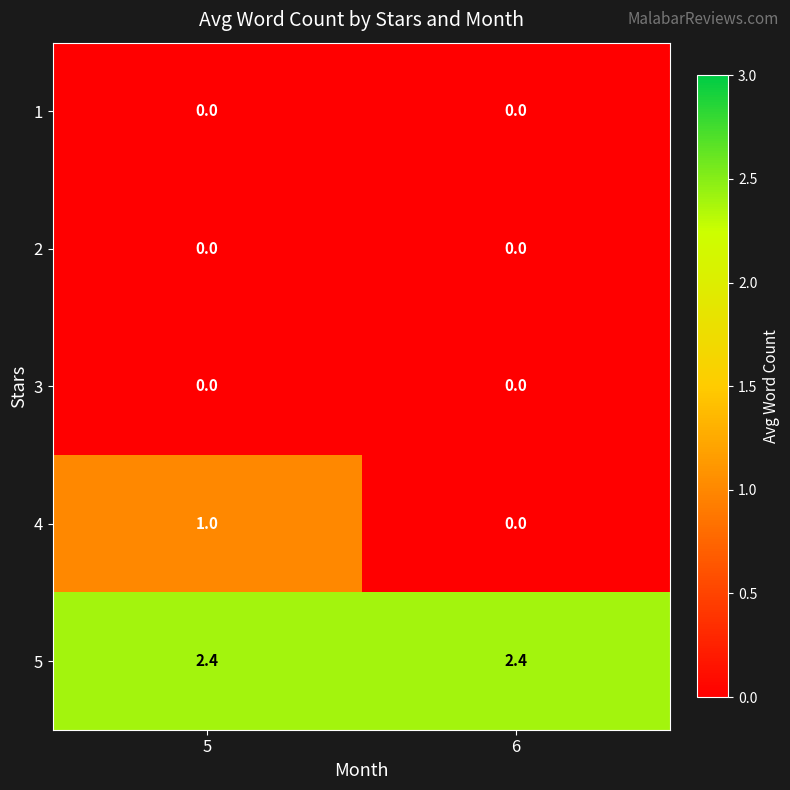

What is the approximate value of 4 at 5?

1.0